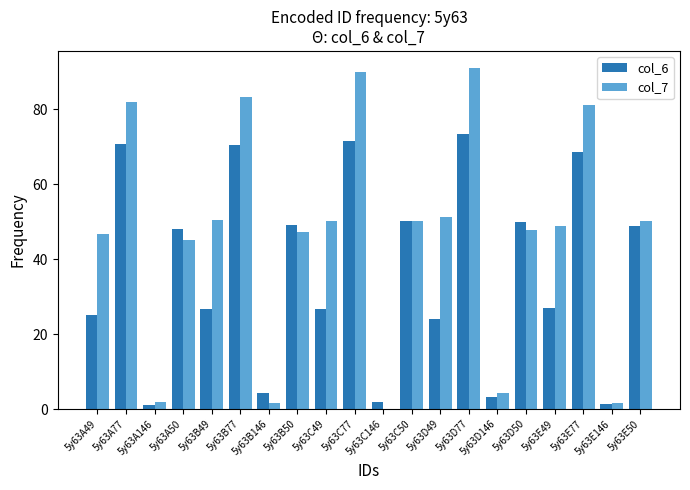

Which series changed the most between 5y63C77 and 5y63D146?

col_7